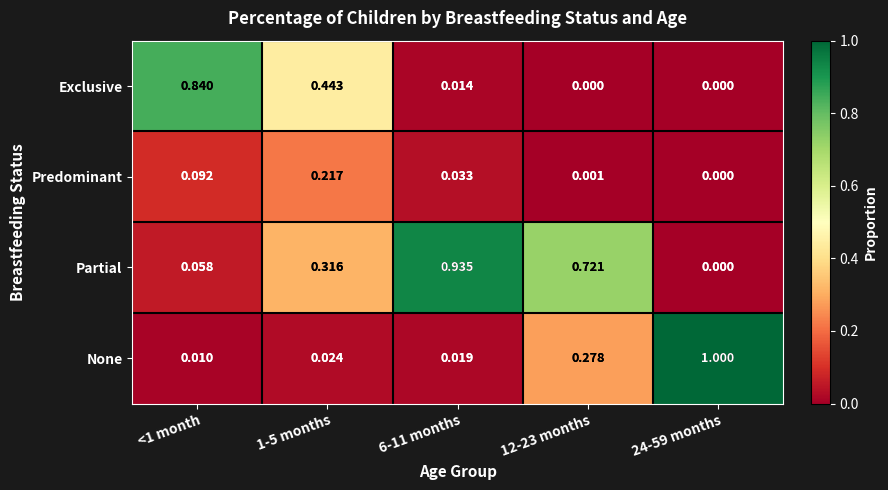

Which series has the largest range (max minus min)?

None